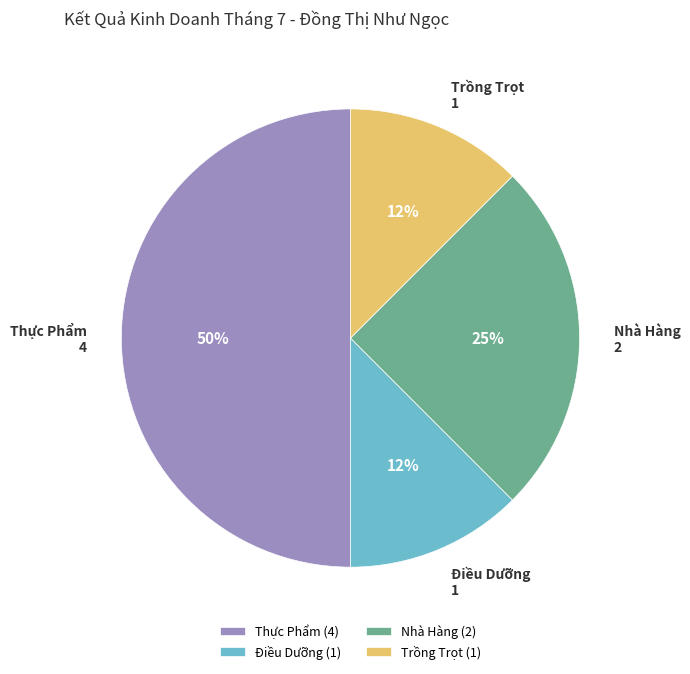

To the nearest percent, what portion does Nhà Hàng represent?

25%